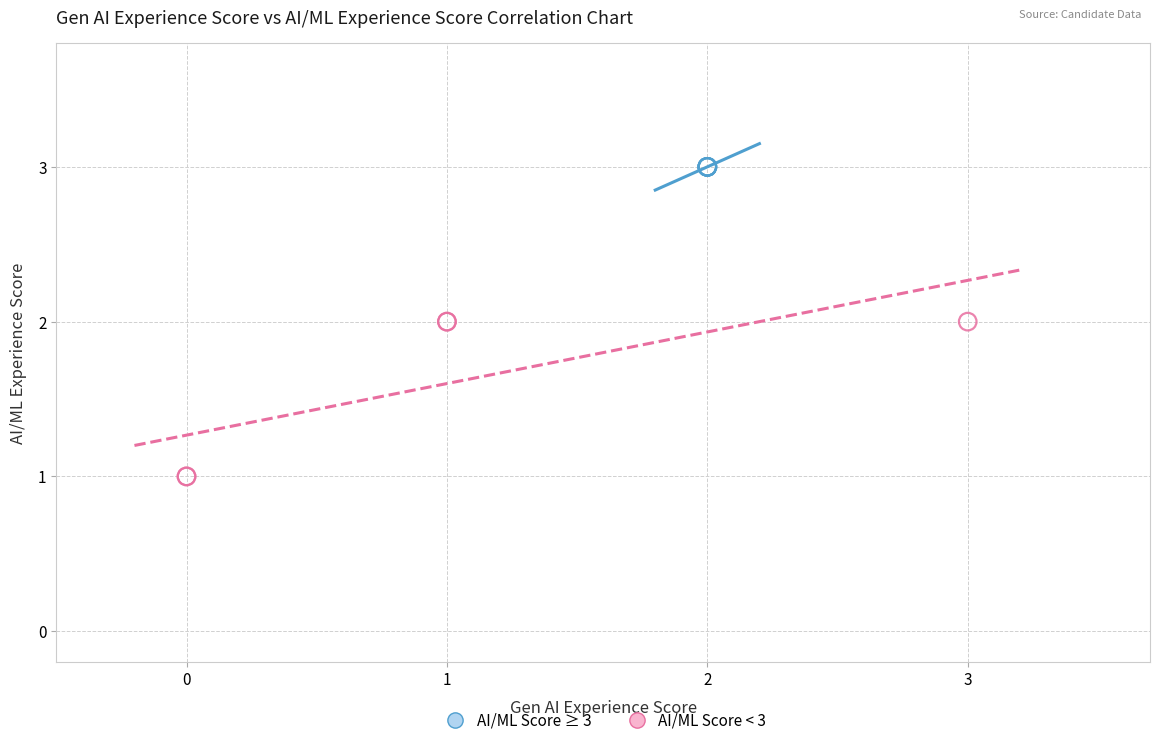

Which series reaches the minimum Y coordinate?

AI/ML Score < 3